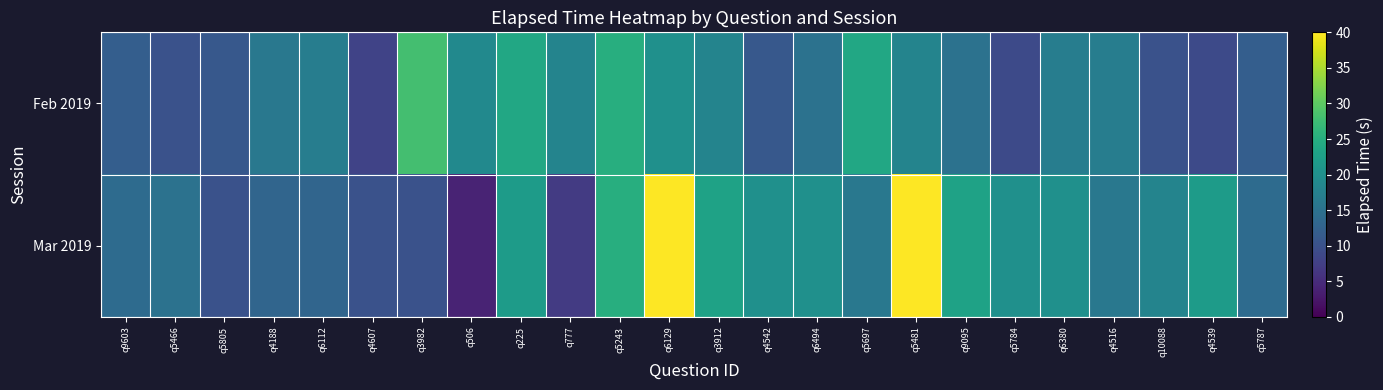

At how many categories does at least one series exceed 30?

2